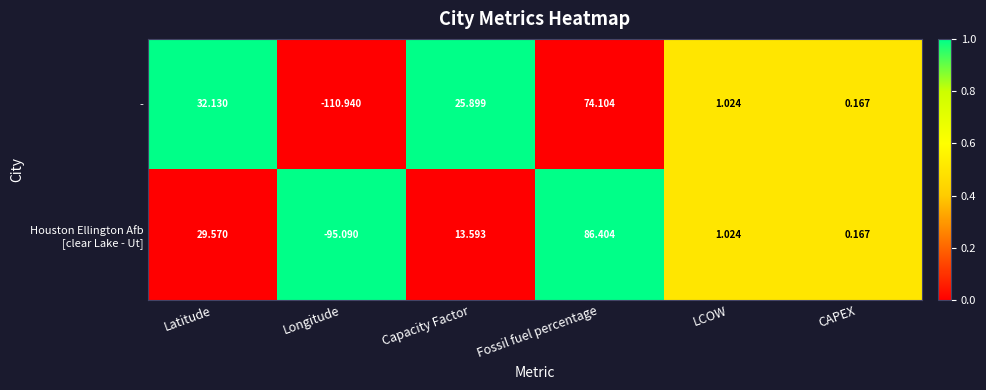

Count the number of data series in this chart.

2